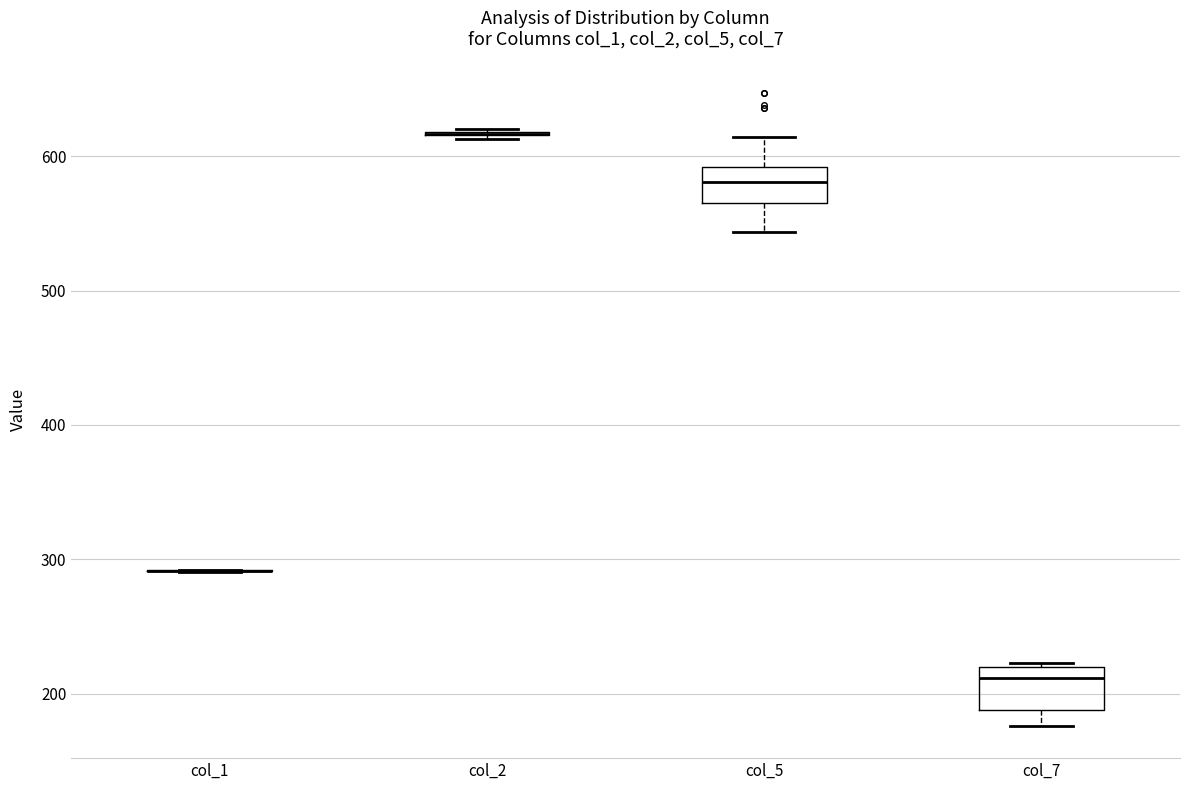

Reading left to right, read every box against the y-axis: the position of its median line, the range the box covers, and the ends of its whiskers. The values are not printed on the chart, so give them approximately, as read against the axis.

col_1: box collapsed to a line at 290, whiskers 290 to 290
col_2: box collapsed to a line at 620, whiskers 610 to 620
col_5: median 580, box 570 to 590, whiskers 540 to 610
col_7: median 210, box 190 to 220, whiskers 180 to 220 (just above the box's upper edge)